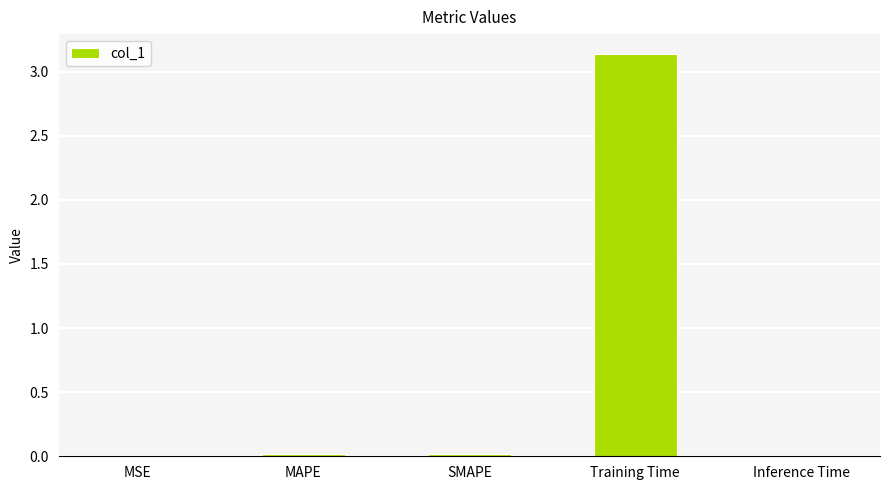

At which category does the chart reach its peak across all series?

Training Time